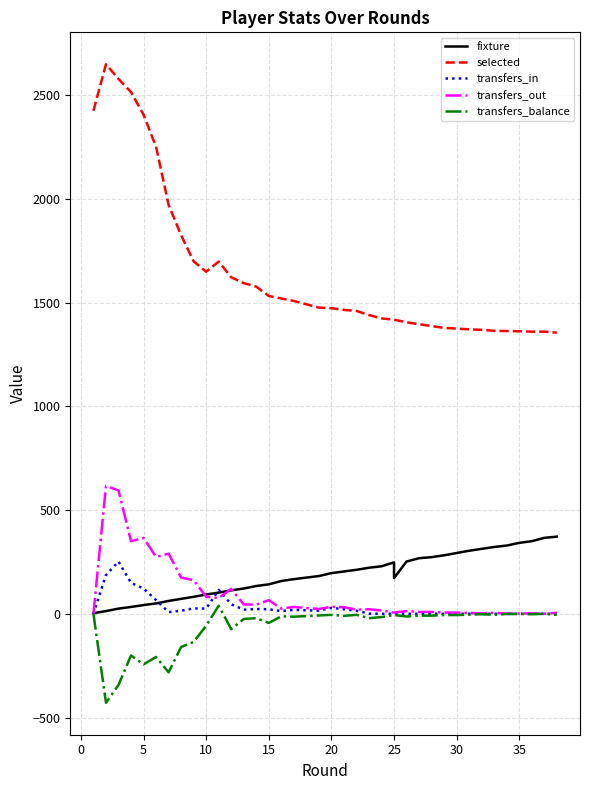

What is the difference between the maximum and minimum values in the selected series?

1294